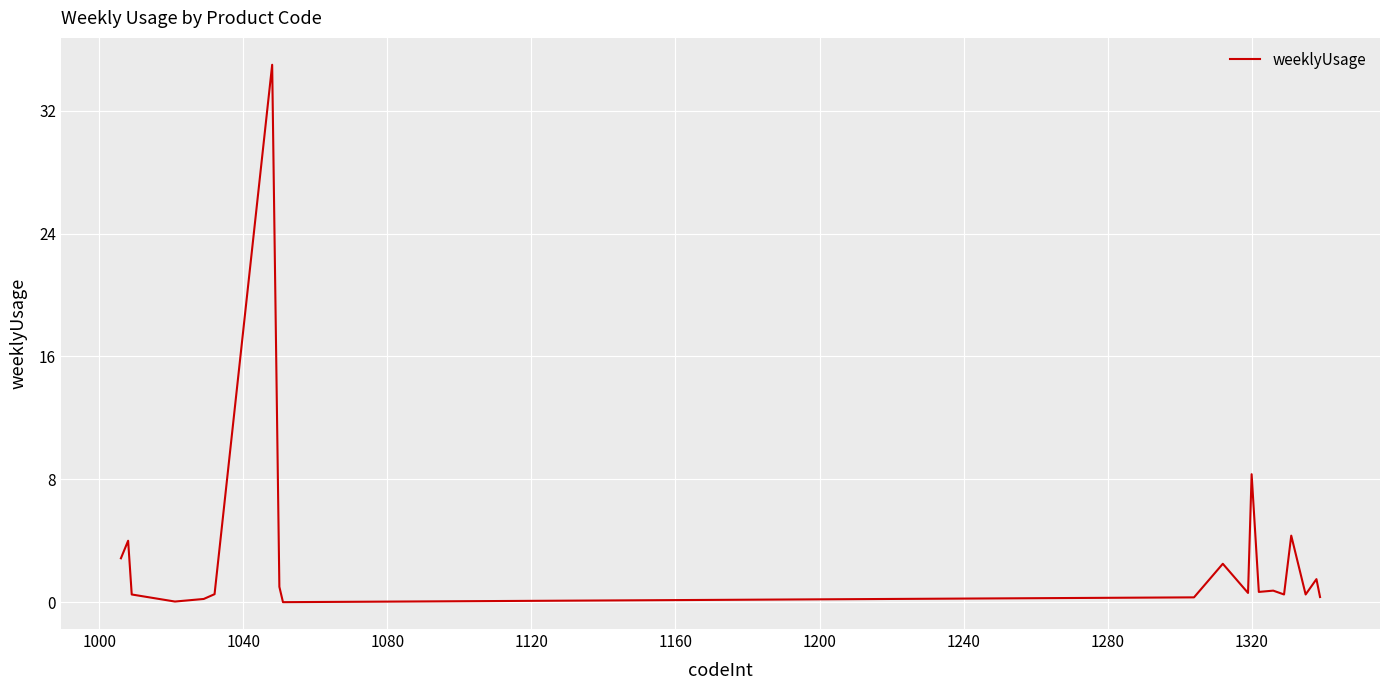

What is the sum of all values?

64.5